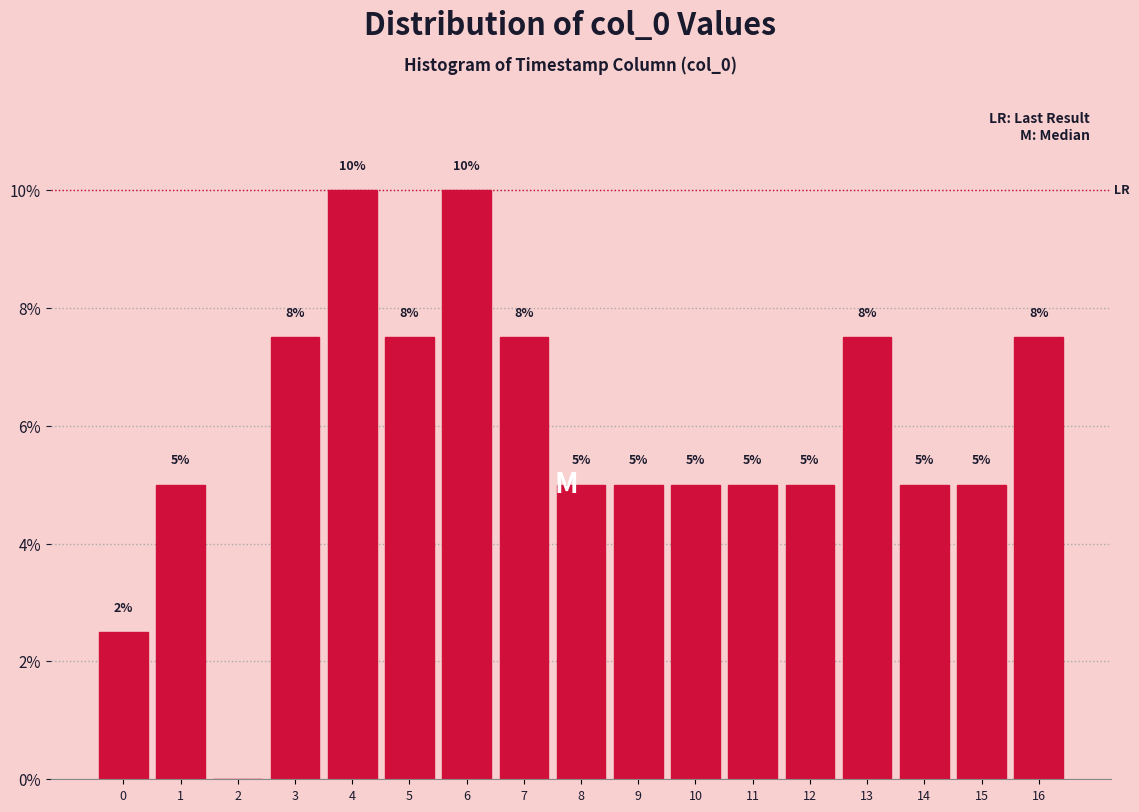

Between 3 and 15, which is larger?

3